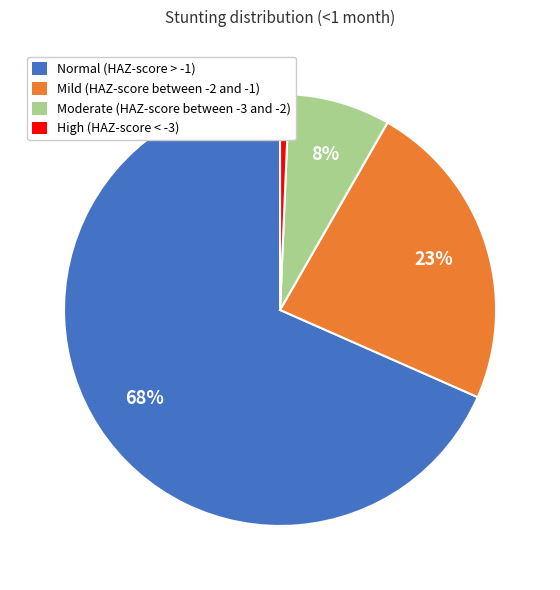

Does Normal (HAZ-score > -1) account for over 50% of the chart?

Yes